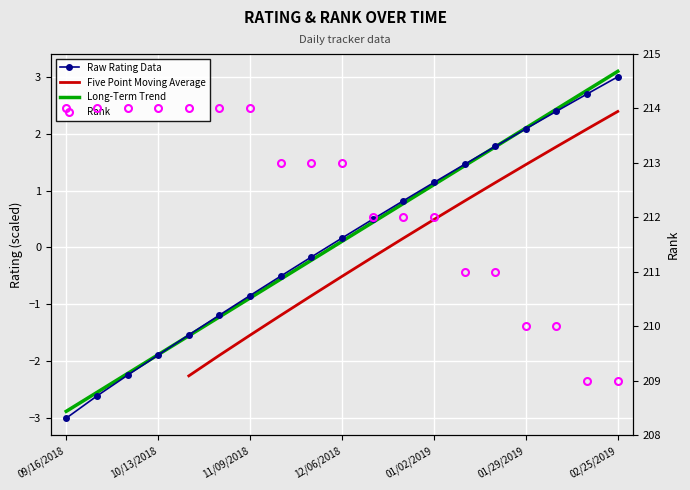

What is the highest value of the rating series?

3.0